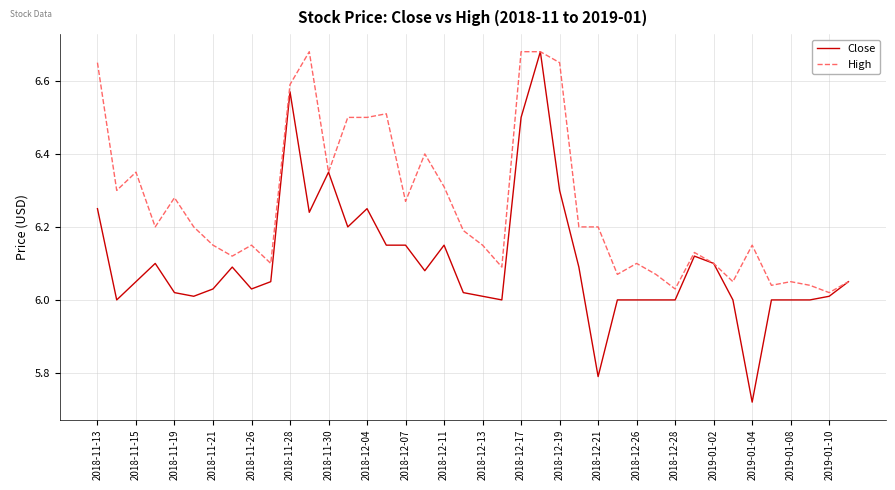

Which series has the widest spread of values?

Close